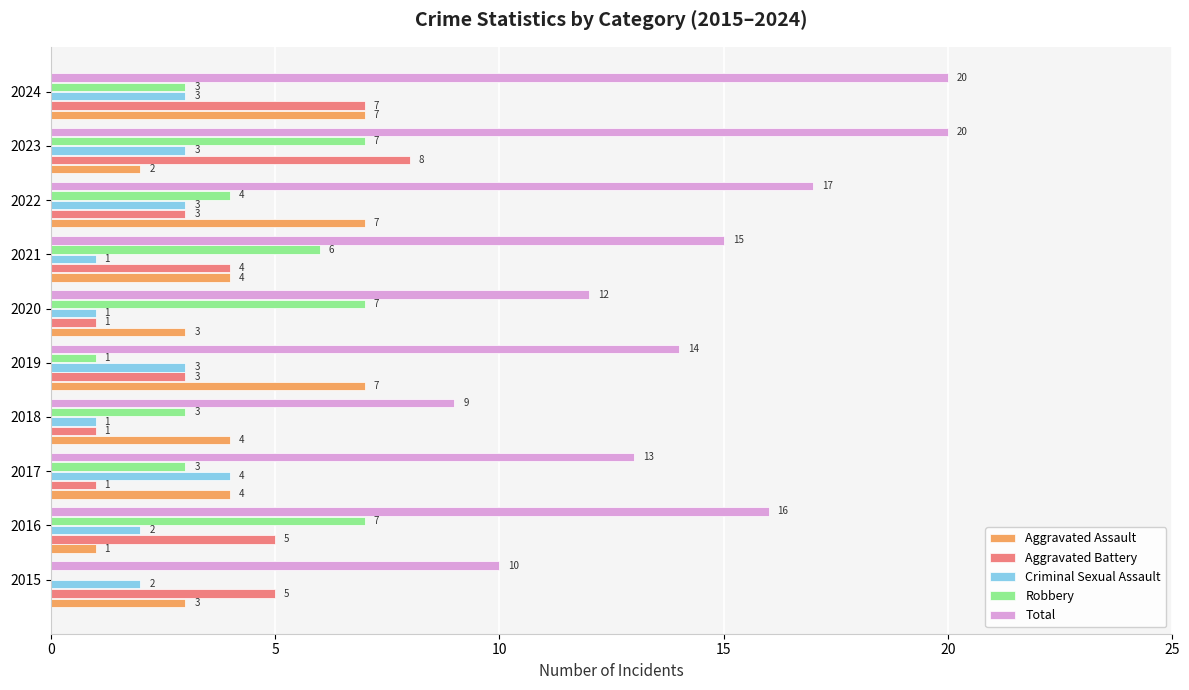

Between 2015 and 2021, which series saw the biggest shift?

Robbery